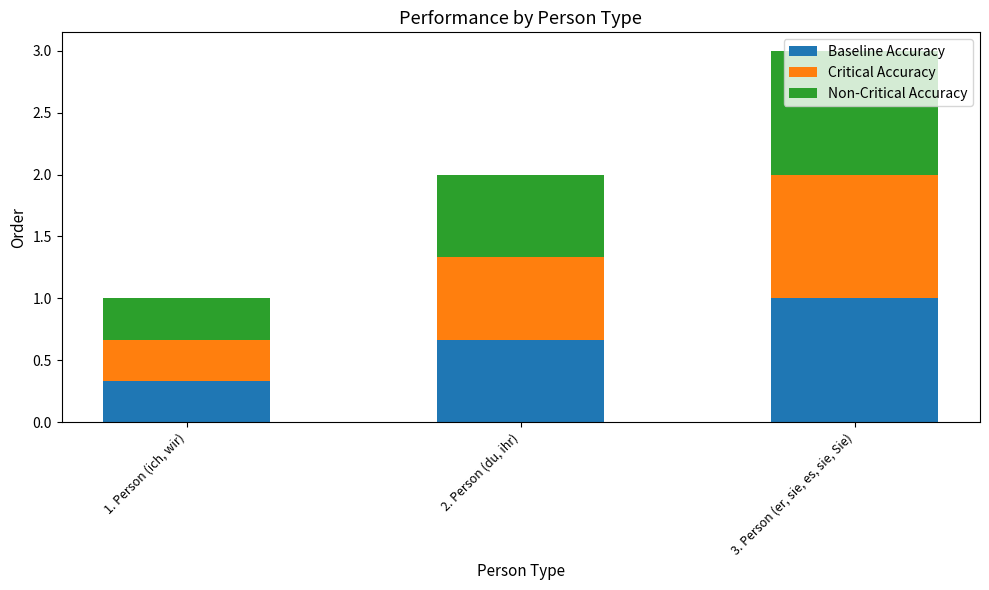

What is the total value across all series at 2. Person (du, ihr)?

2.0